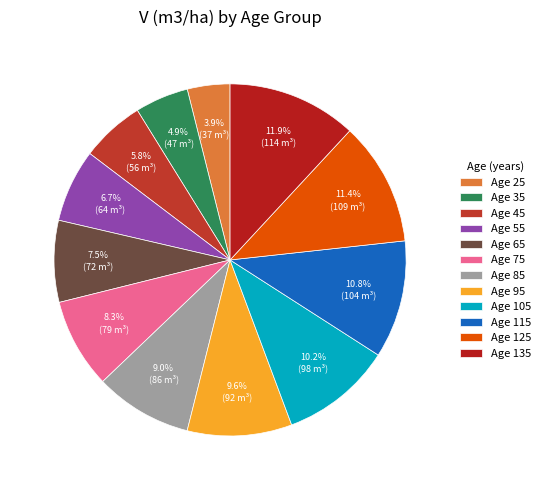

How many segments does this pie chart have?

12